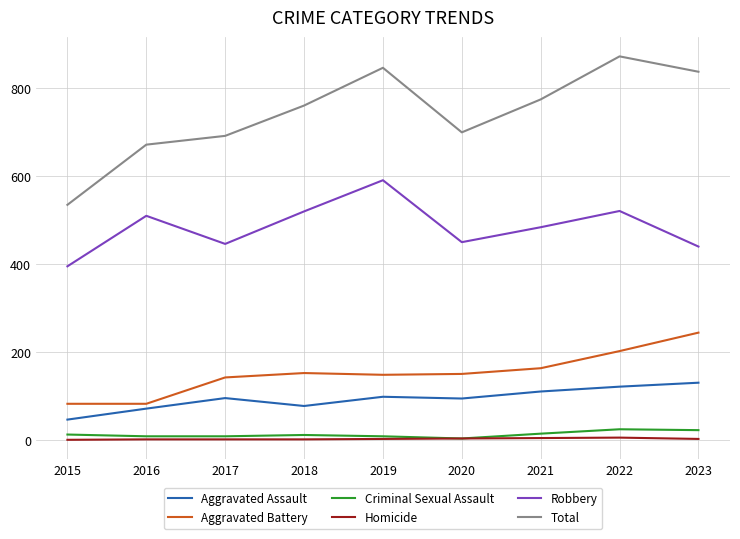

What is the maximum value shown in the chart?

873